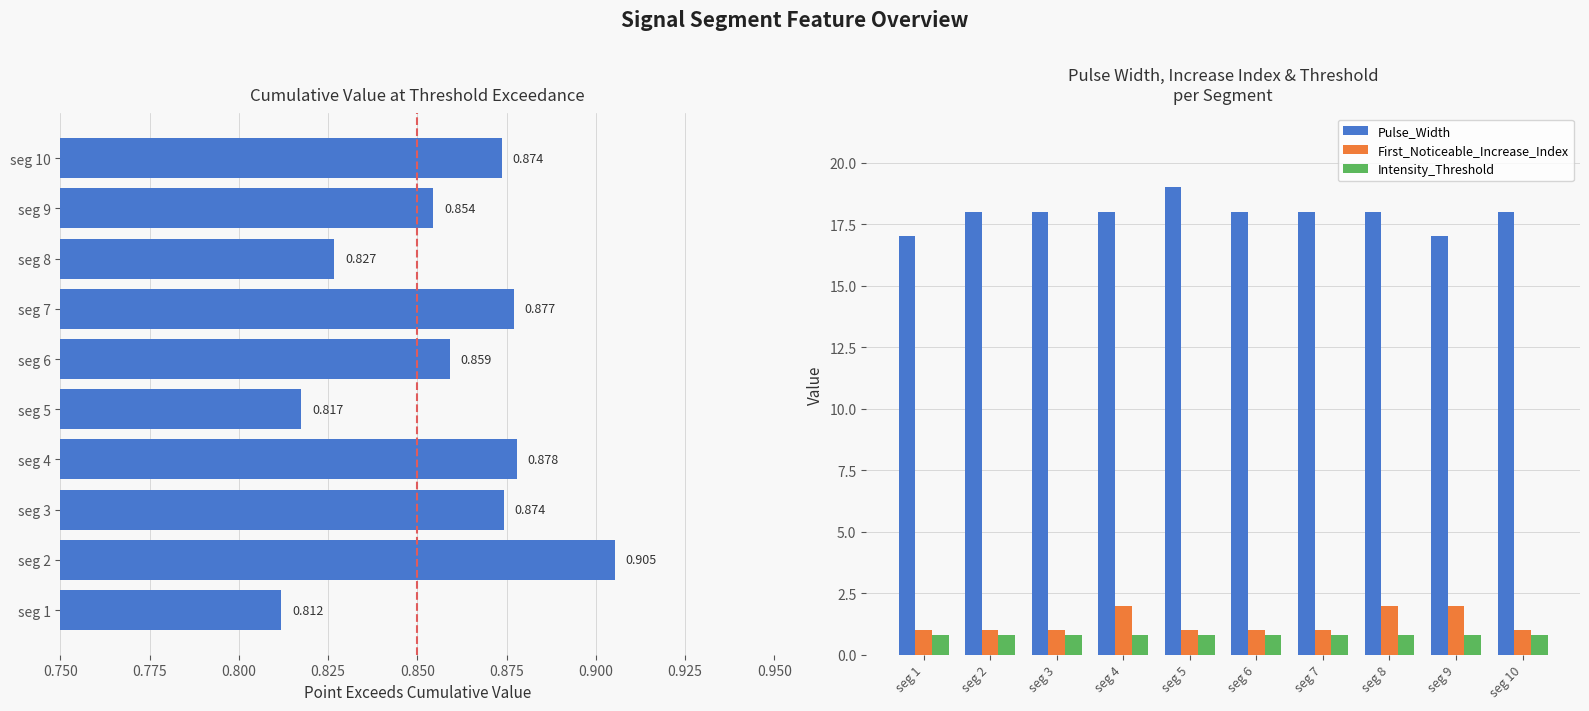

Reading left to right, what are all the values shown in this chart?

Point_Exceeds_Cumulative_Value: 0.8	0.9	0.9	0.9	0.8	0.9	0.9	0.8	0.9	0.9
Pulse_Width: 17.0	18.0	18.0	18.0	19.0	18.0	18.0	18.0	17.0	18.0
First_Noticeable_Increase_Index: 1.0	1.0	1.0	2.0	1.0	1.0	1.0	2.0	2.0	1.0
Intensity_Threshold: 0.8	0.8	0.8	0.8	0.8	0.8	0.8	0.8	0.8	0.8